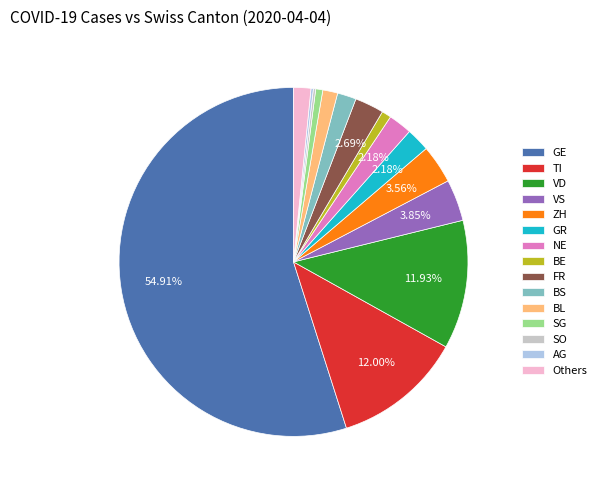

Approximately how many times larger is the value at FR compared to GR?

1.2